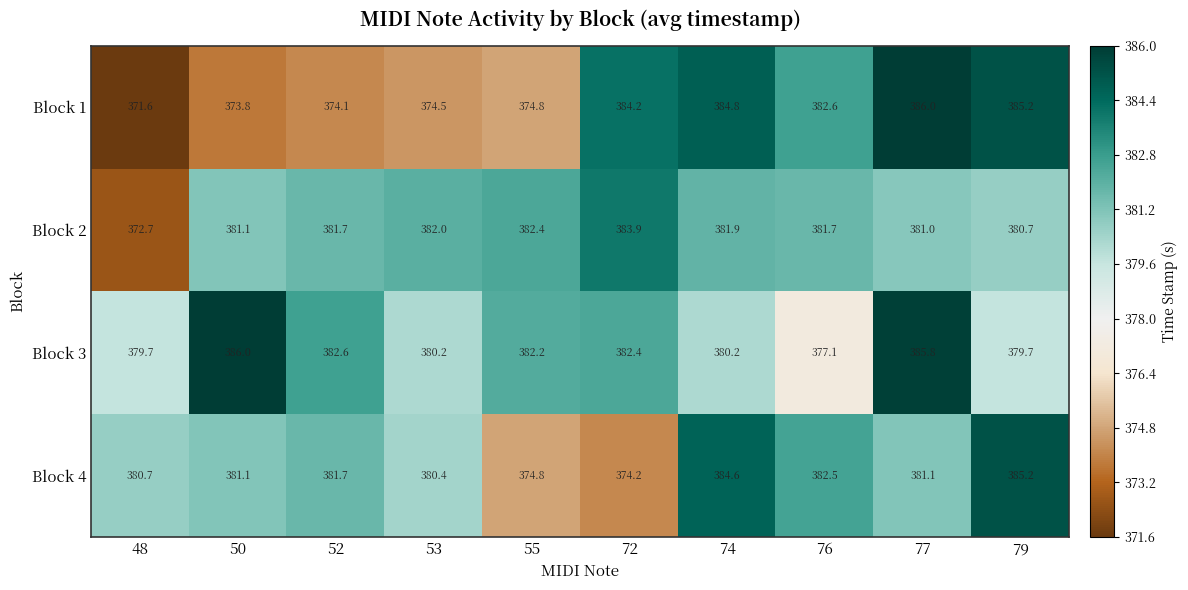

Where does the Block 1 series first go above 382?

72